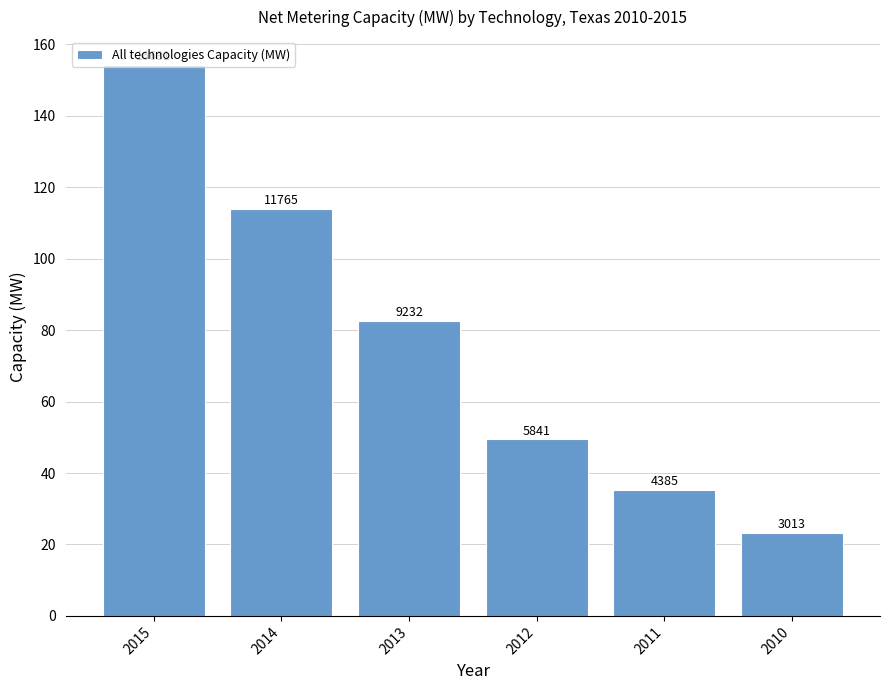

Does the chart contain any negative values?

No